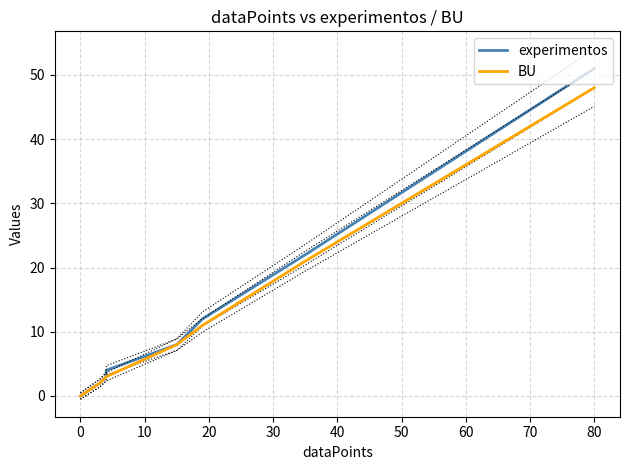

True or false: BU and experimentos cross at least once.

False